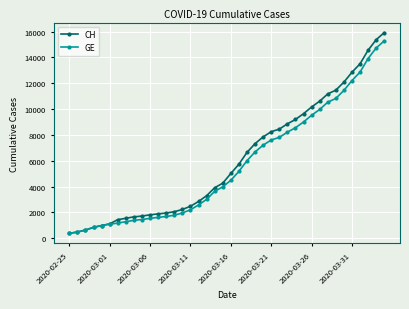

What is the value of the GE point at the 22nd from the left?

5174